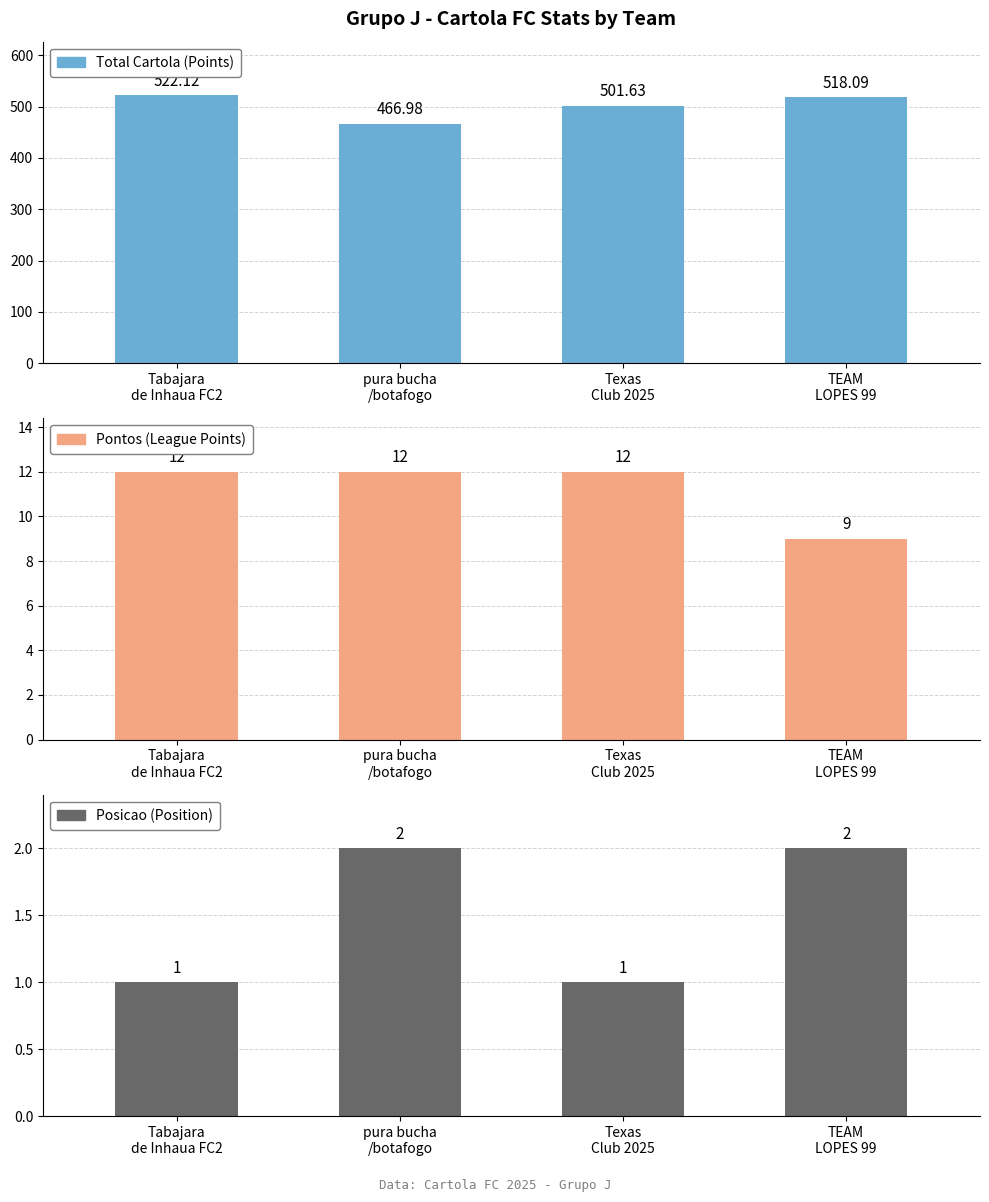

Read the Posicao (Position) value at TEAM
LOPES 99.

2.0